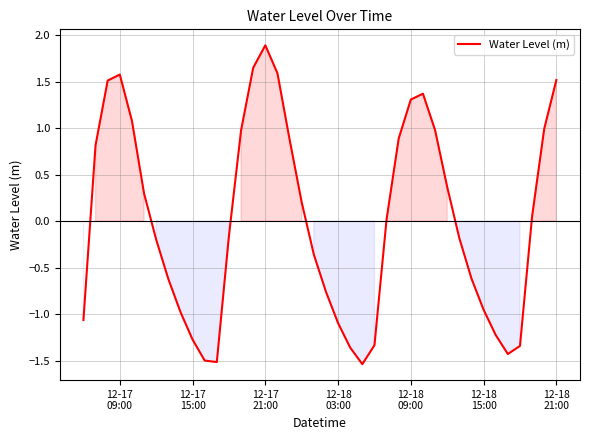

What is the sum of all values?

0.5